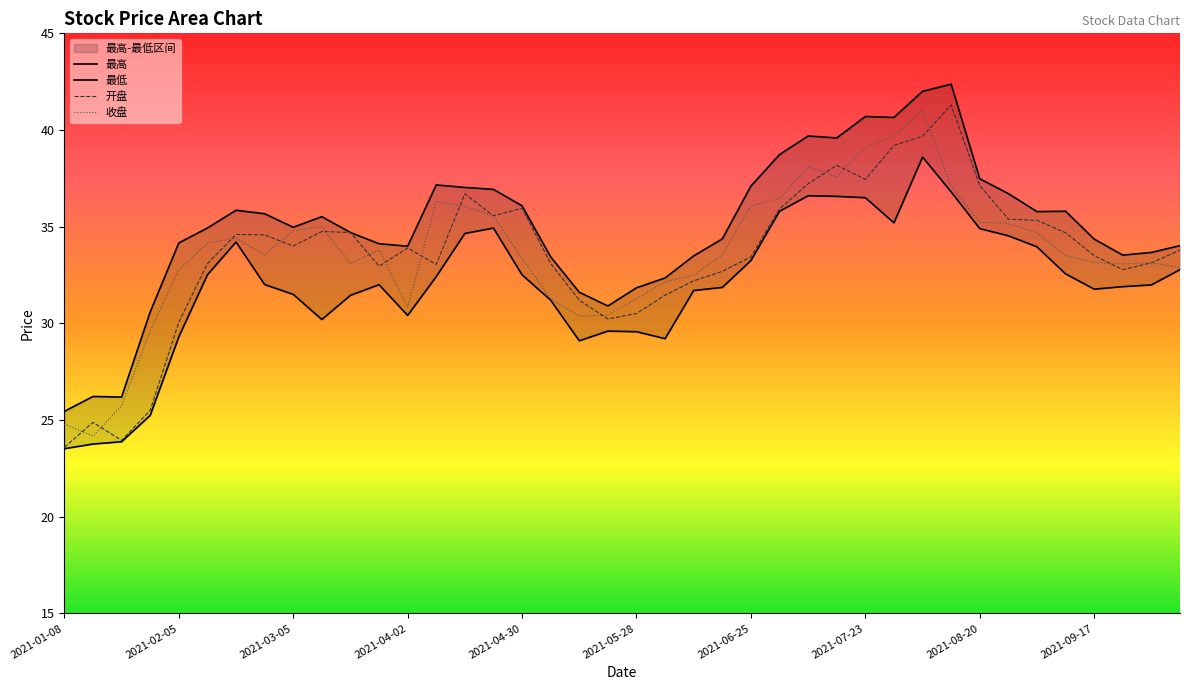

How many values in the 最高 series exceed 34?

27